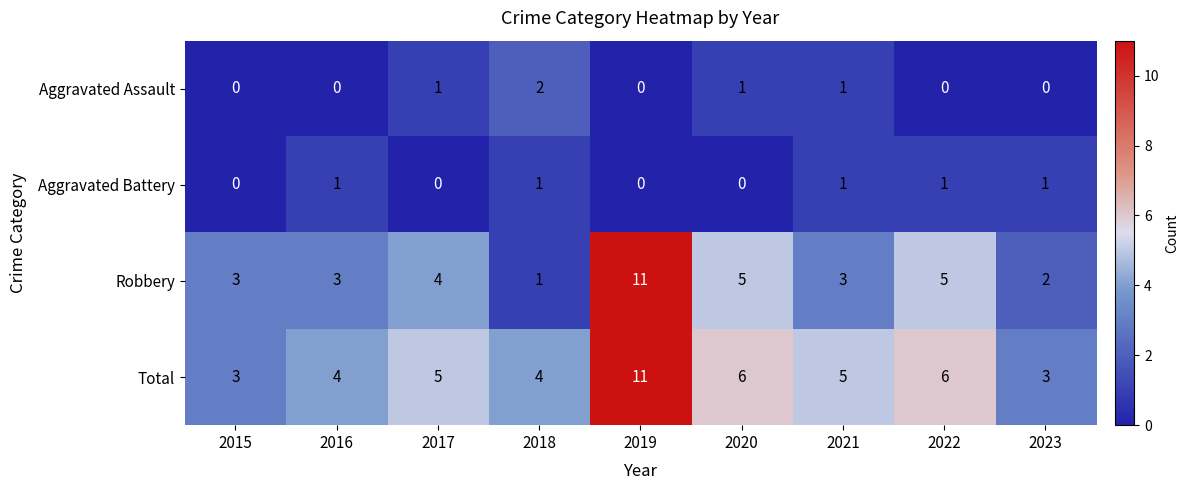

Which series has the largest range (max minus min)?

Robbery